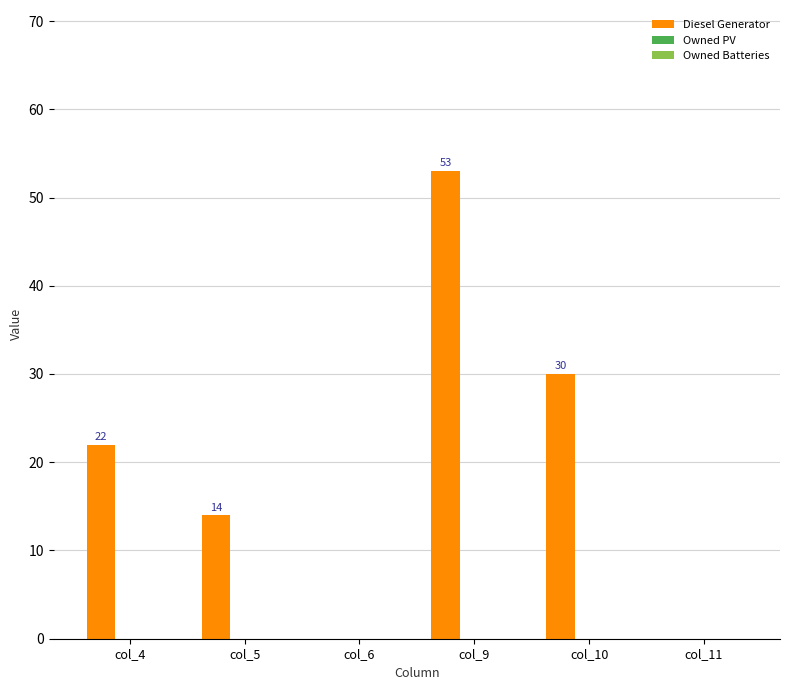

Reading left to right, list all the values displayed in this chart.

col_4=22	col_5=14	col_6=0	col_9=53	col_10=30	col_11=0